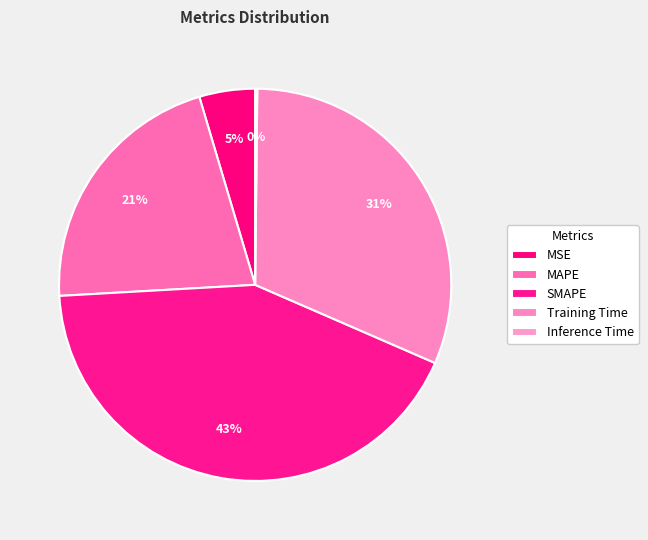

What percentage is the Training Time slice, to the nearest percent?

31%